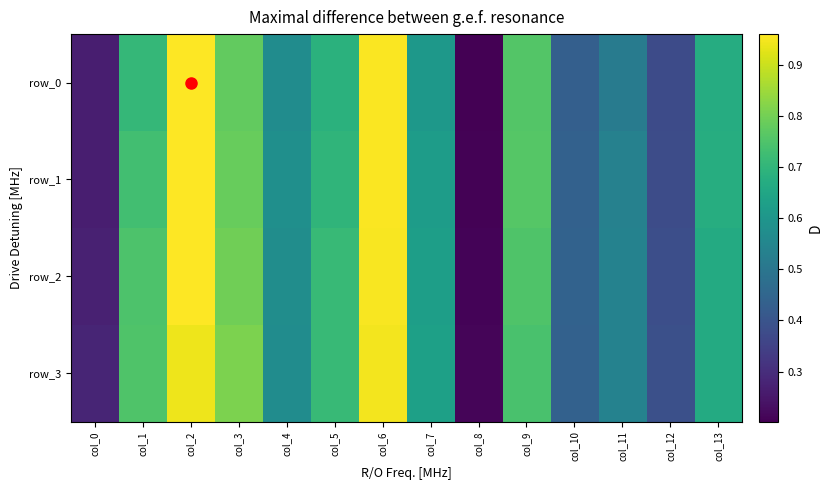

True or false: row_0 has a value of 0.4 at col_10.

True